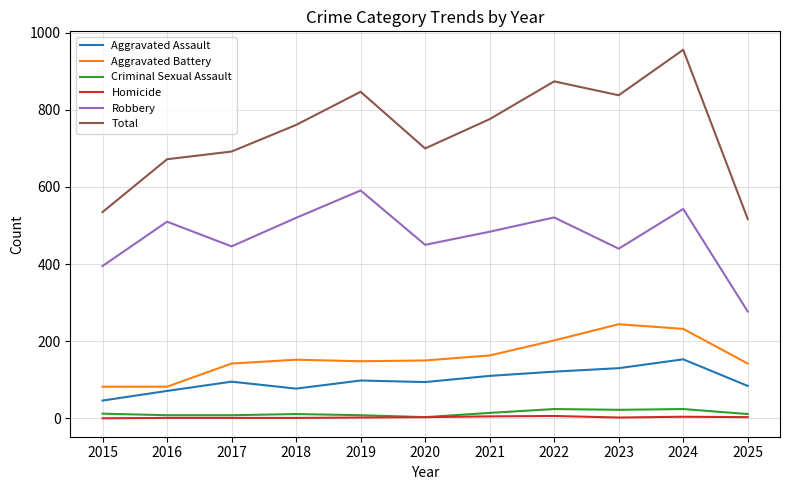

What is the sum of all Criminal Sexual Assault values?

145